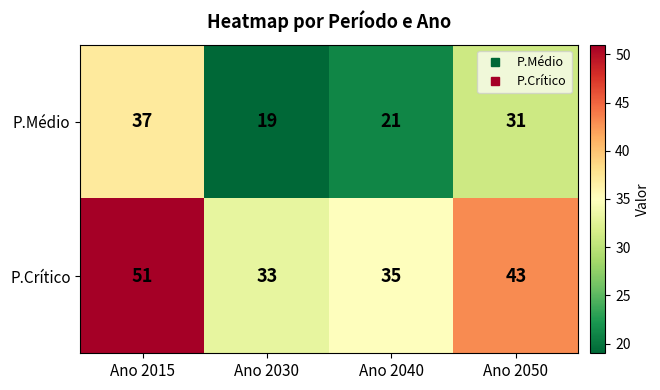

At which label does P.Crítico reach its peak?

Ano 2015